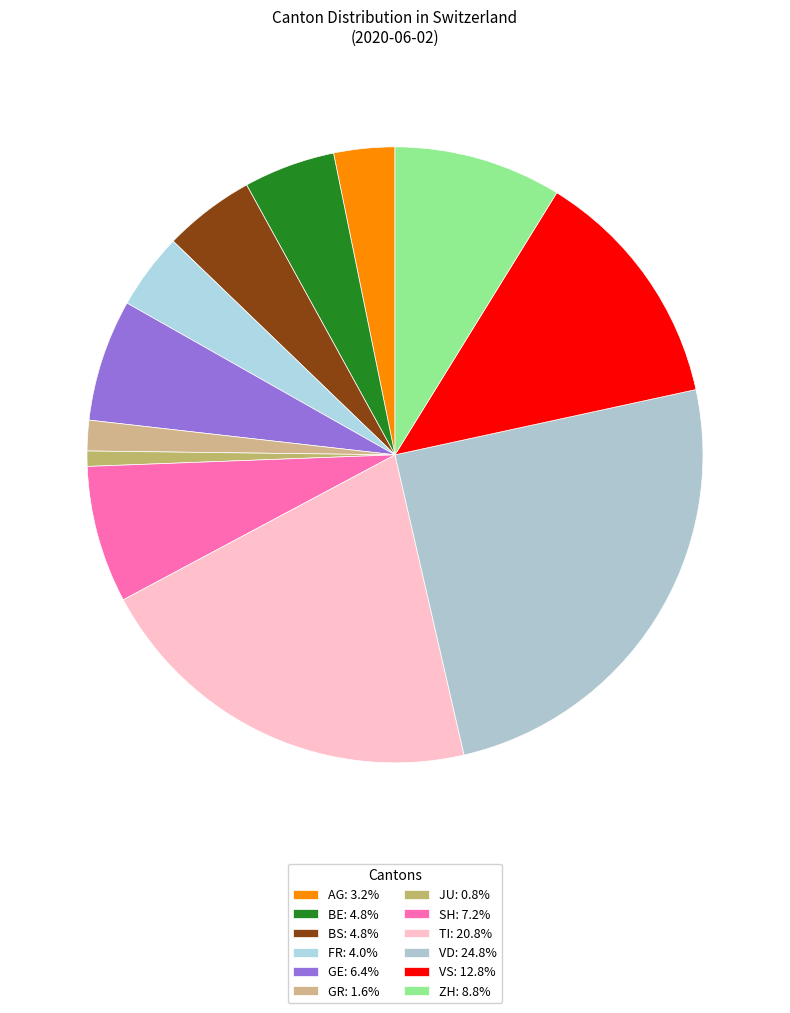

How many slices are in this pie chart?

12